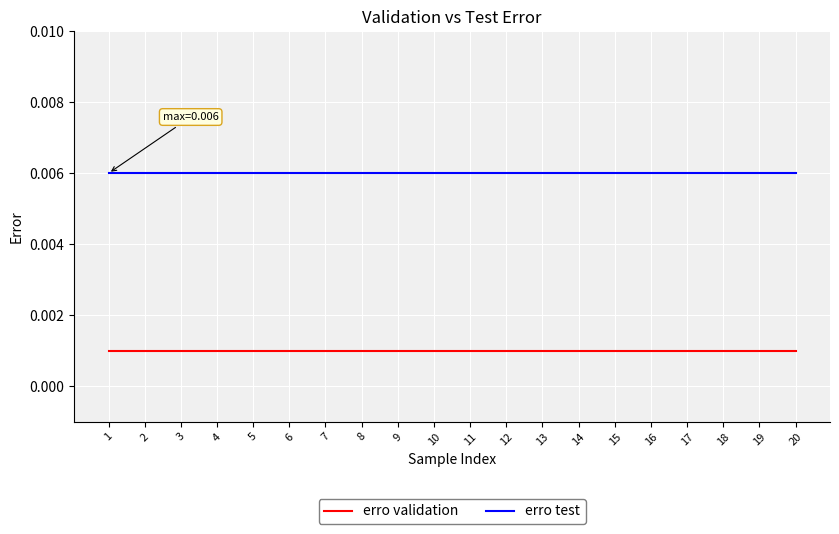

Rank the series by their average value, from highest to lowest.

erro test, erro validation